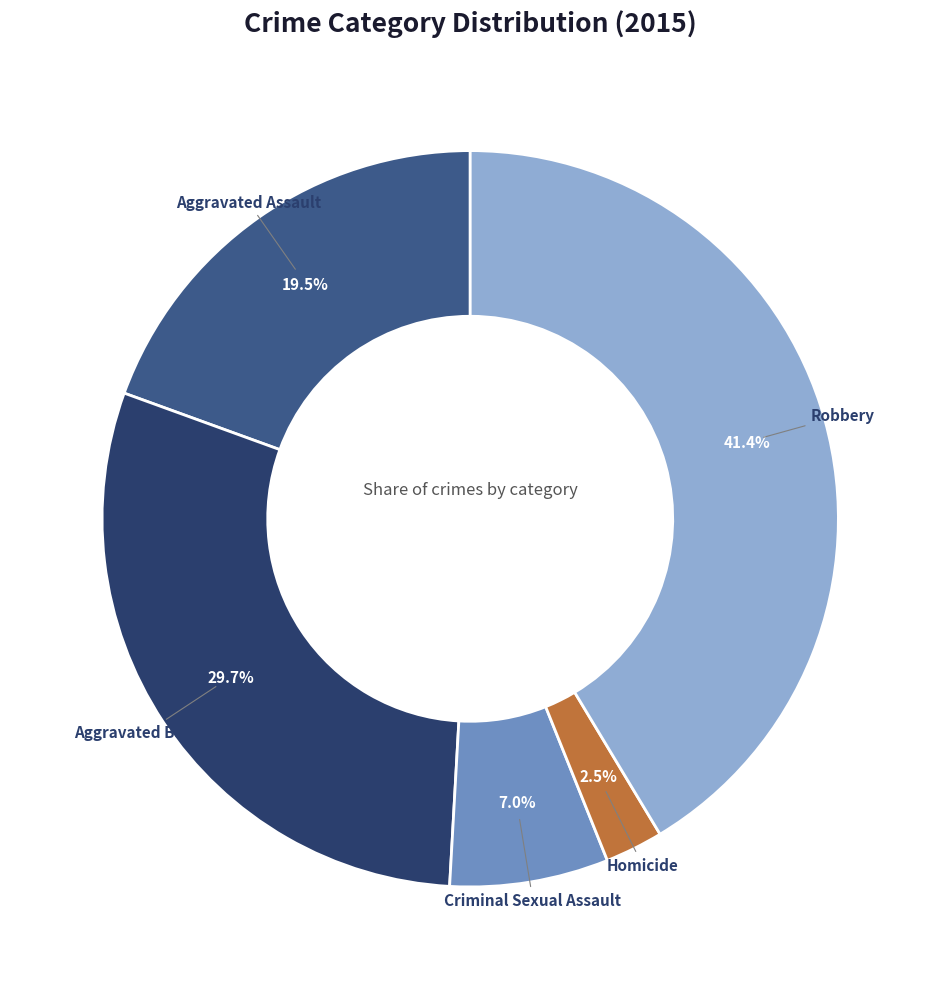

Which slice is the largest?

Robbery